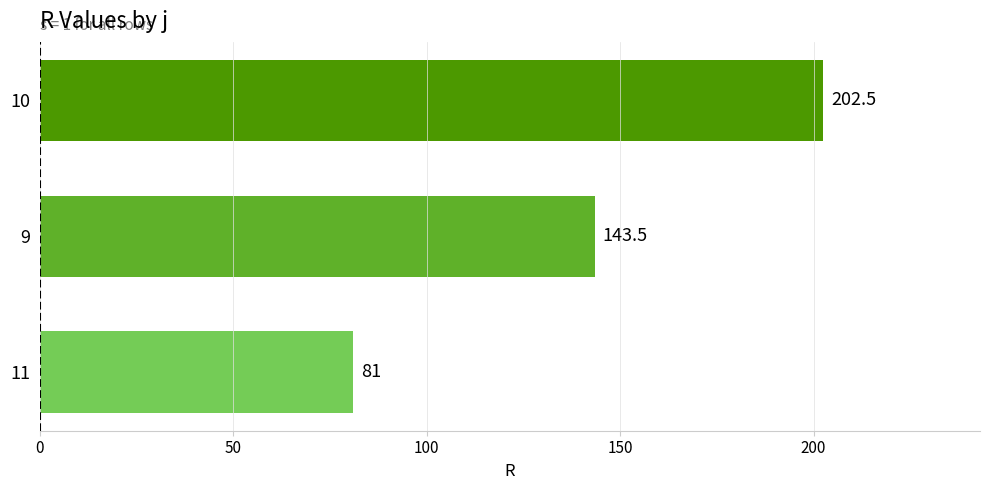

Rank the categories by value from lowest to highest.

11, 9, 10